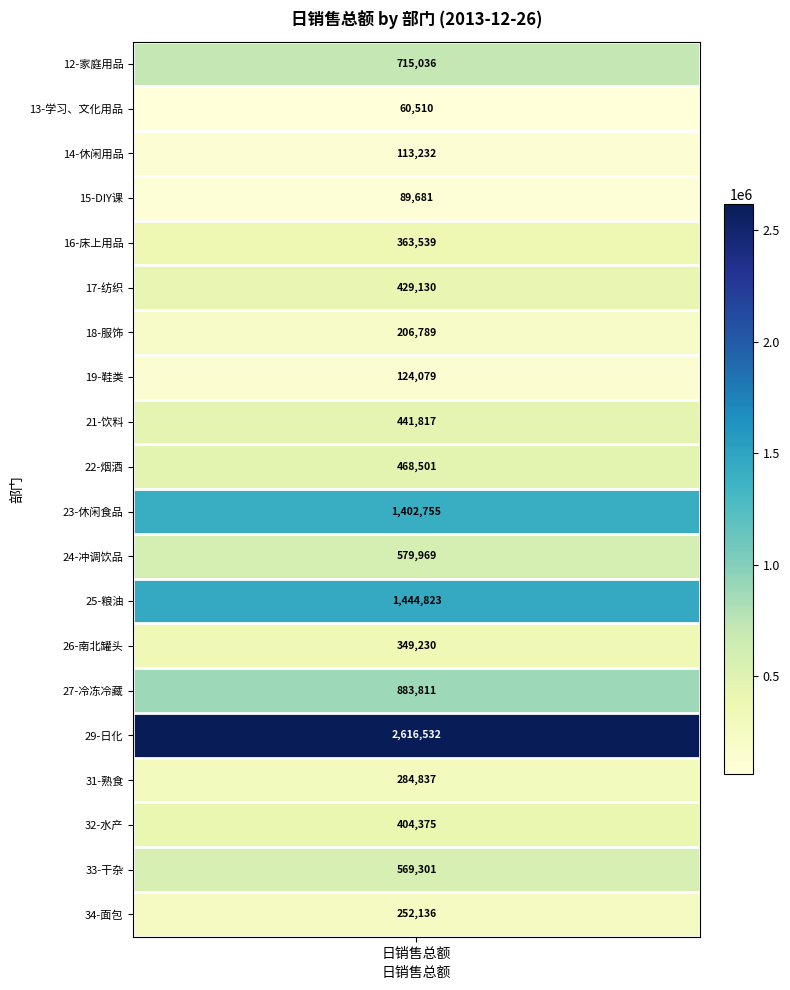

Reading left to right, what are all the values shown in this chart?

values=715036.0	1=60510.2	2=113231.5	3=89681.5	4=363539.1	5=429129.5	6=206788.5	7=124078.6	8=441816.6	9=468501.4	10=1402755.4	11=579969.0	12=1444823.4	13=349230.4	14=883810.8	15=2616532.5	16=284837.0	17=404374.5	18=569300.7	19=252136.1